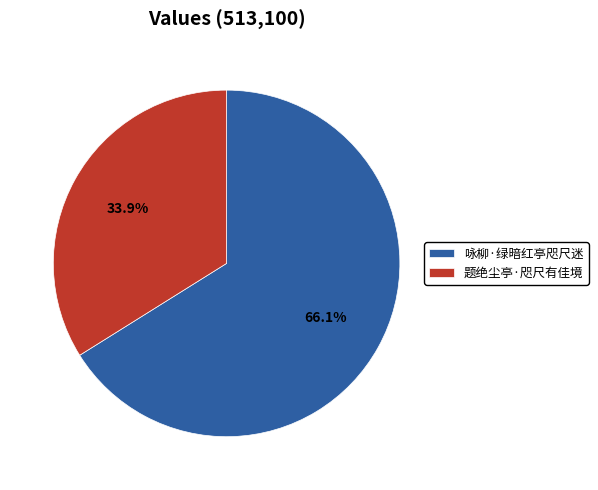

What is the total percentage of 题绝尘亭·咫尺有佳境 and 咏柳·绿暗红亭咫尺迷?

100.0%